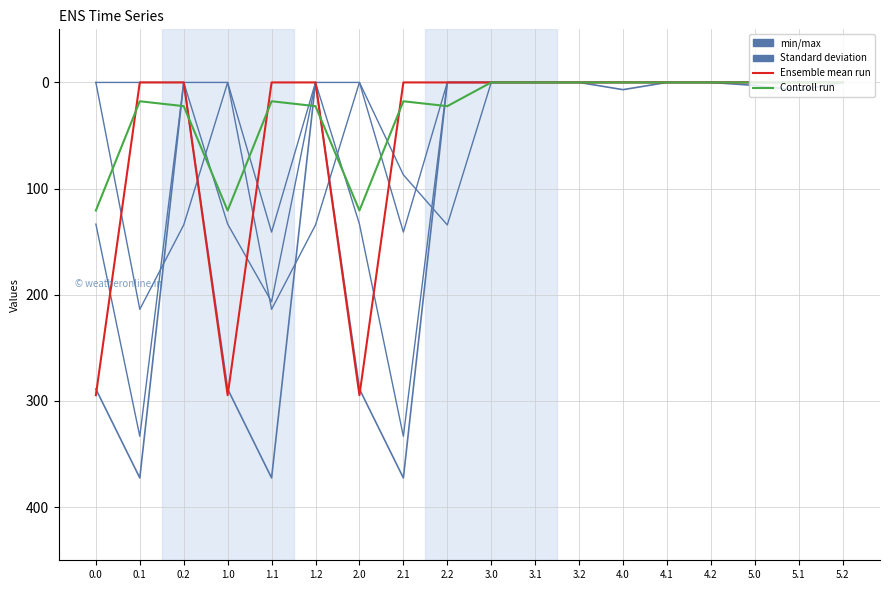

How many lines are shown in the chart?

6